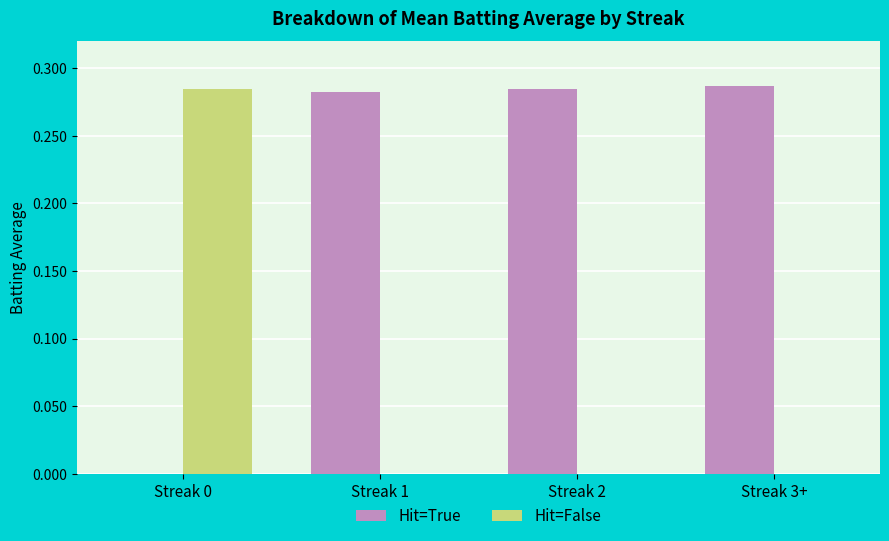

Which series has the largest total across all categories?

Hit=True